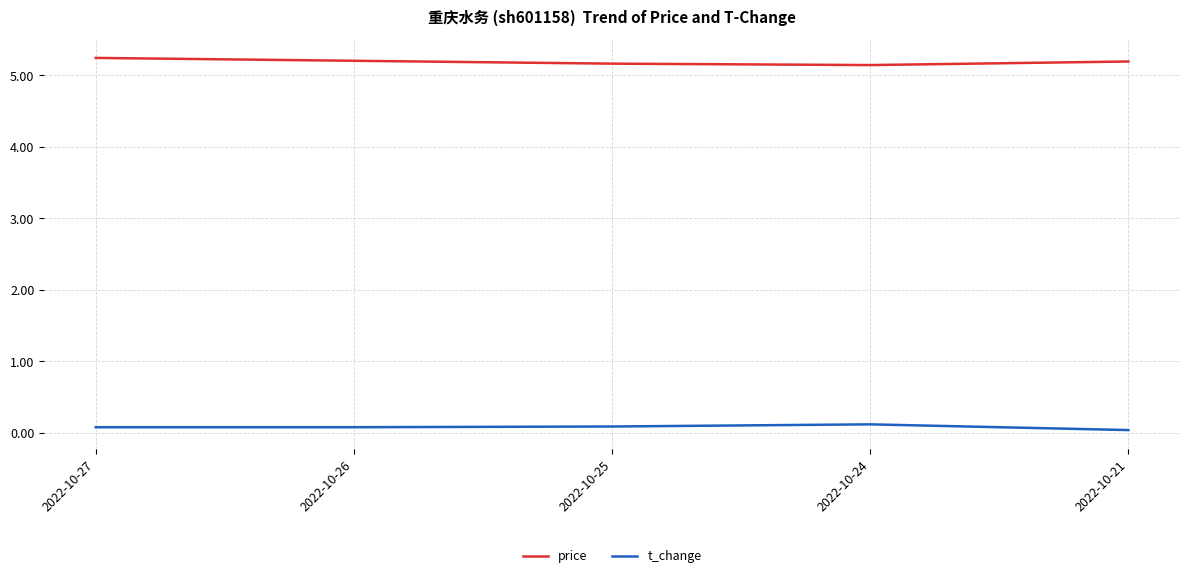

What is the total value across all series at 2022-10-24?

5.3